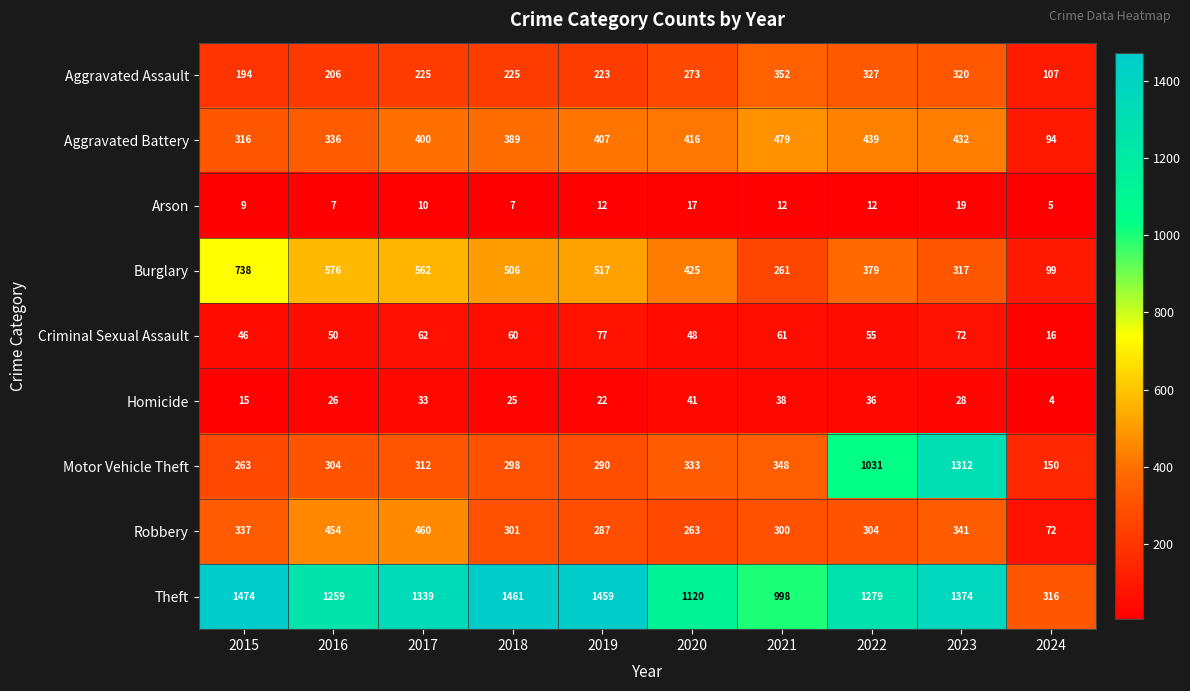

Where is Homicide nearest to the value 22?

2019